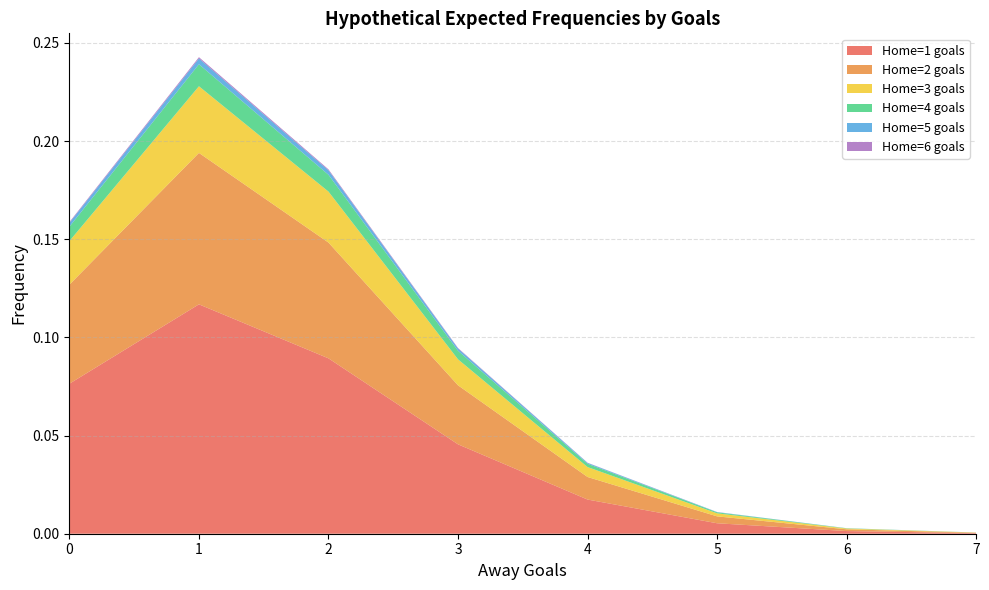

Reading left to right, extract all data points from this chart.

col_4: 0.1	0.1	0.1	0.0	0.0	0.0	0.0	0.0
col_5: 0.1	0.1	0.1	0.0	0.0	0.0	0.0	0.0
col_6: 0.0	0.0	0.0	0.0	0.0	0.0	0.0	0.0
col_7: 0.0	0.0	0.0	0.0	0.0	0.0	0.0	0.0
col_8: 0.0	0.0	0.0	0.0	0.0	0.0	0.0	0.0
col_9: 0.0	0.0	0.0	0.0	0.0	0.0	0.0	0.0